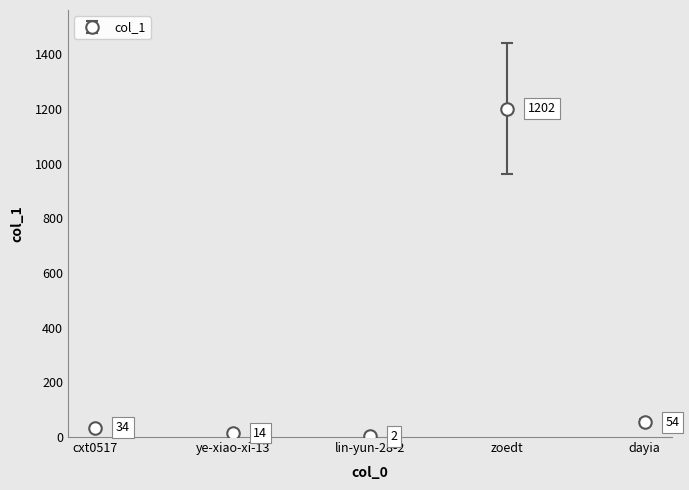

Read the value at cxt0517.

34